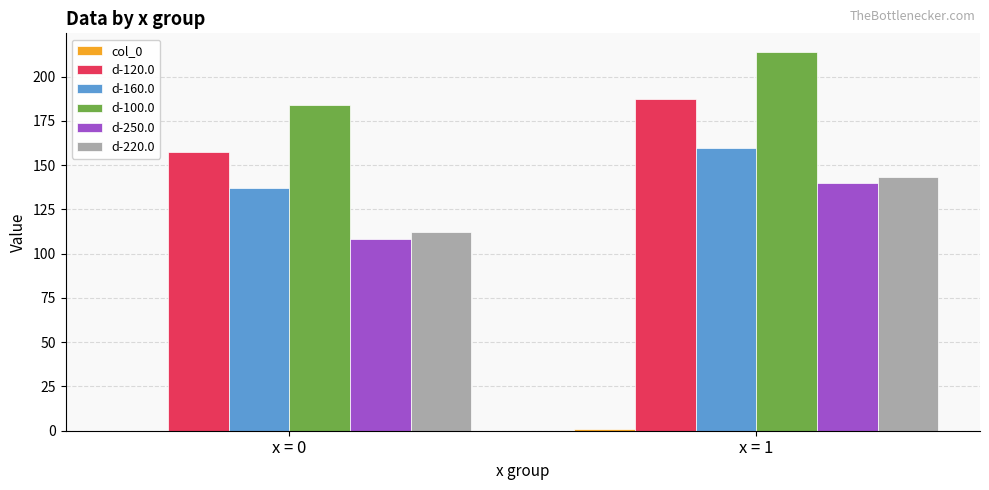

What is the approximate value of d-160.0 at x = 0?

137.3